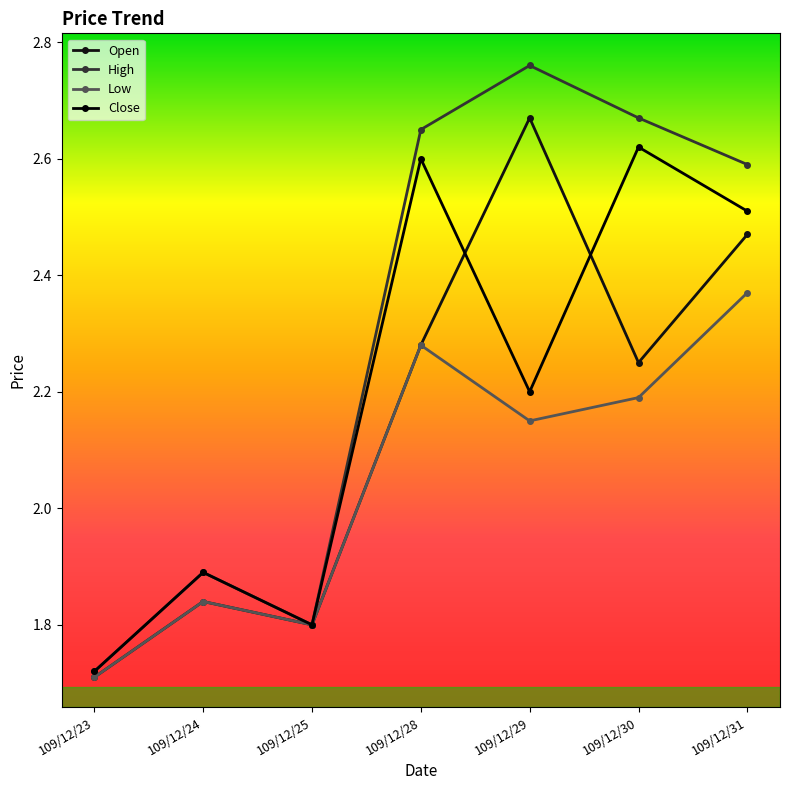

True or false: Open and High intersect in this chart.

False